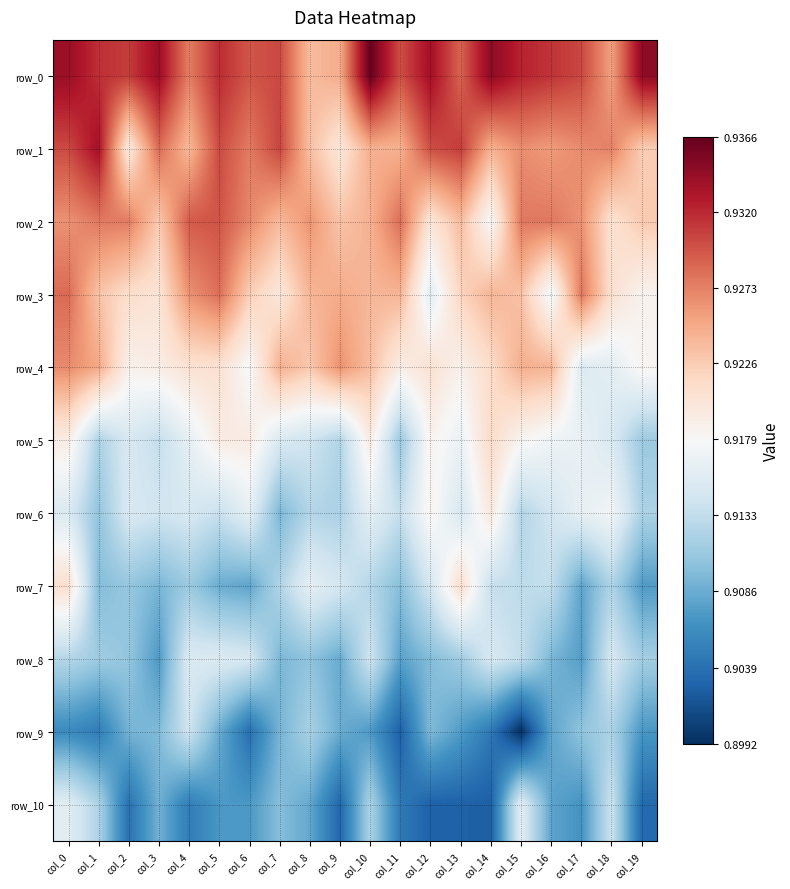

What is the average value of the row_4 series?

0.9